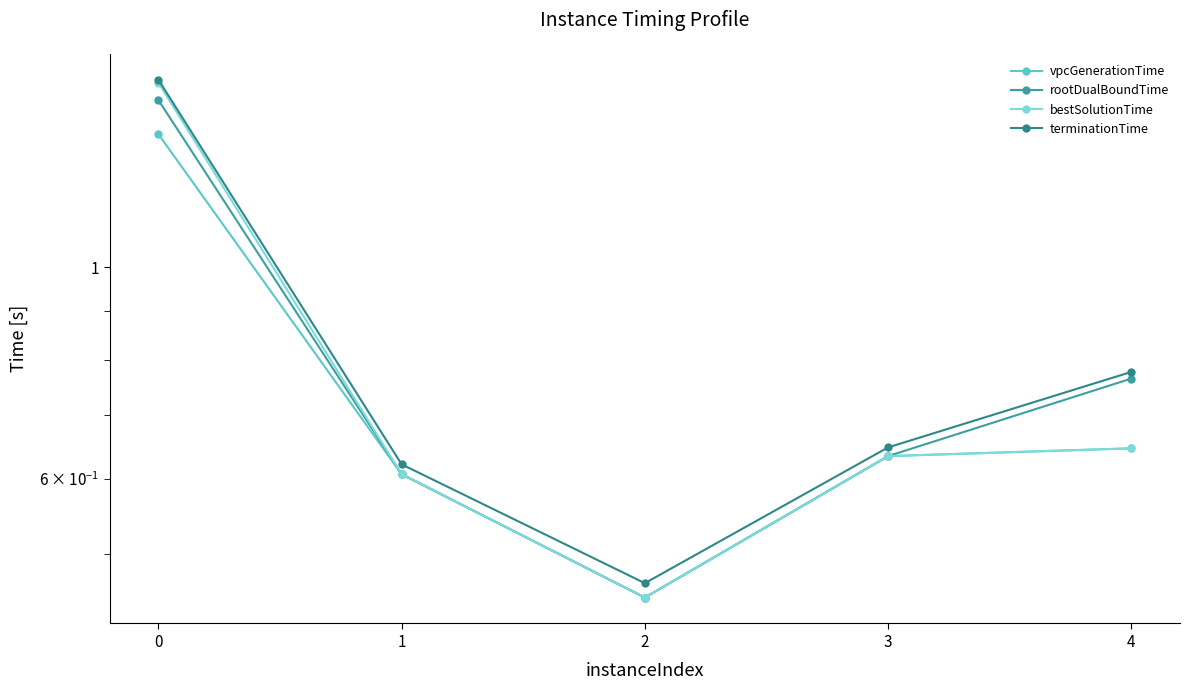

What is the total value across all series at 1?

2.4